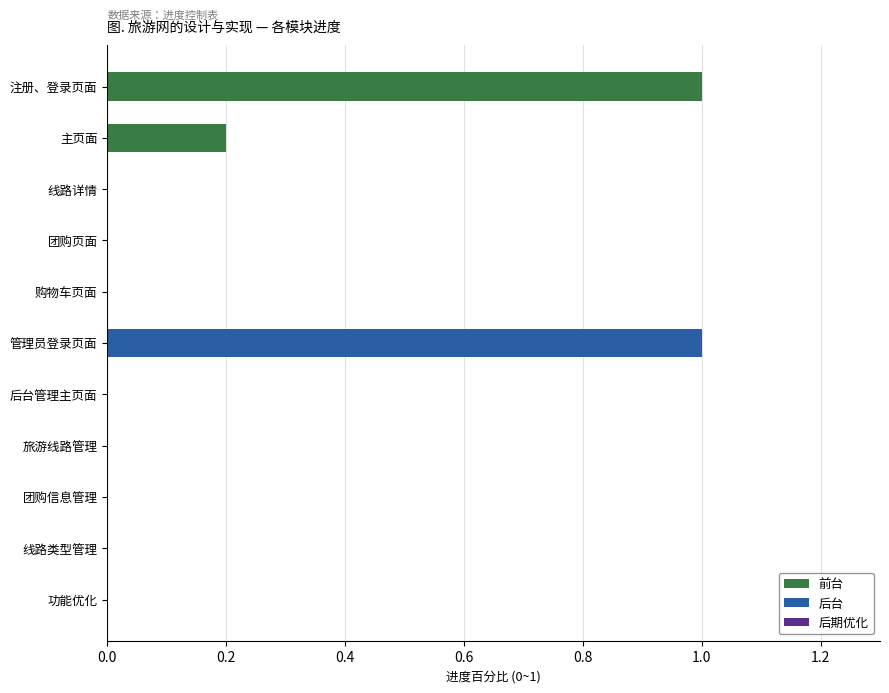

What is the greatest value displayed?

1.0